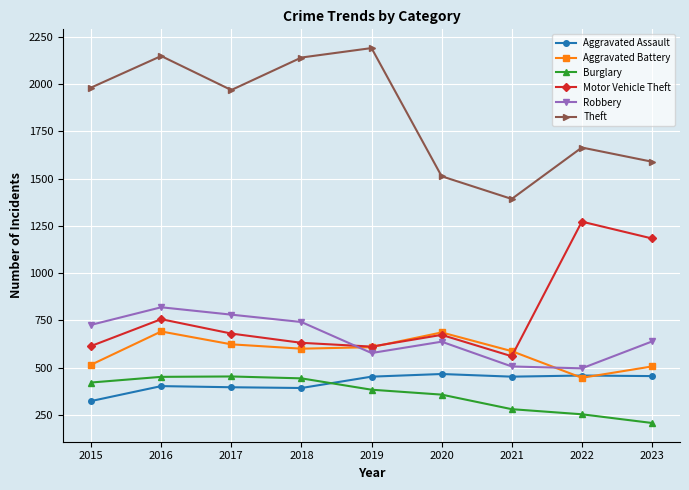

Which series ends up on top after the final intersection of Motor Vehicle Theft and Robbery?

Motor Vehicle Theft